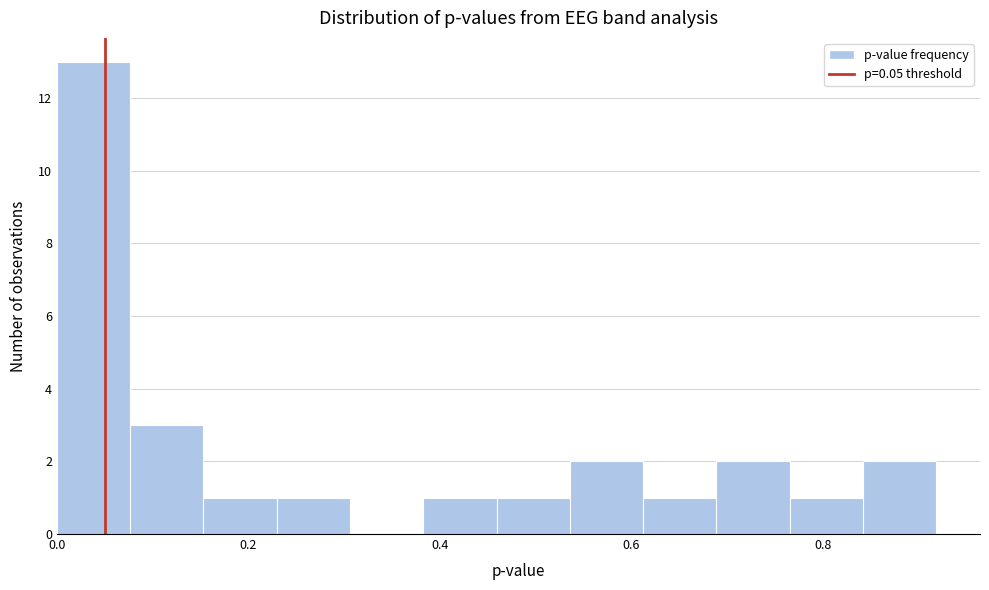

Around what value on the x-axis is the tallest bar? Give the approximate position of its centre, as read against the axis.

0.04